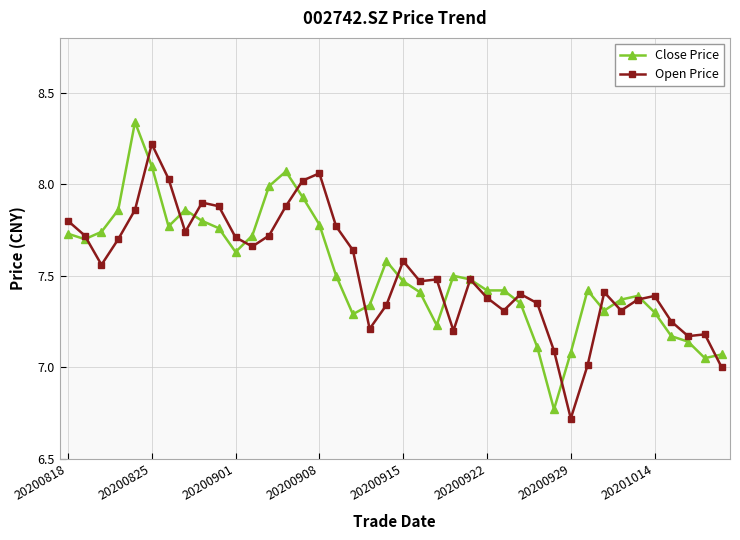

True or false: Close Price has more than 0 interior local peaks.

True